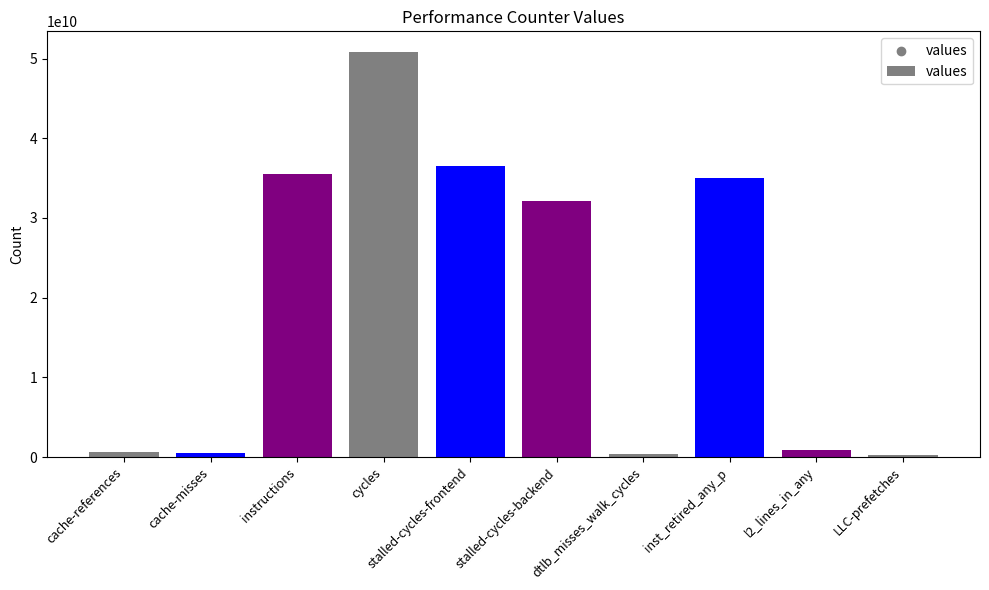

What is the change in value from stalled-cycles-frontend to l2_lines_in_any?

-35591615047